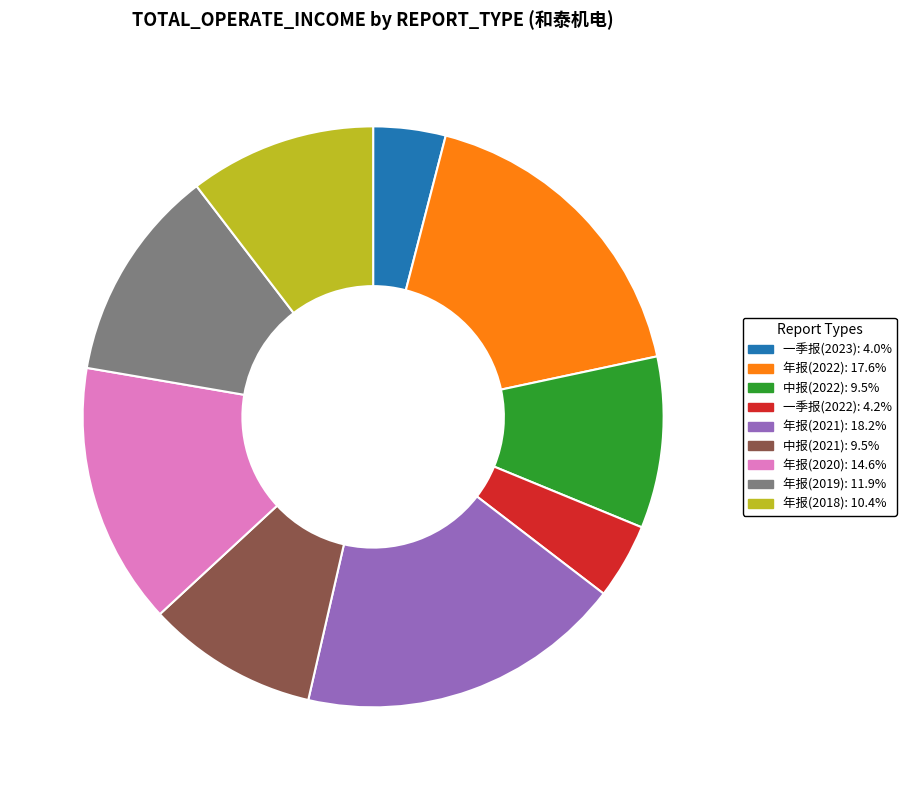

Does 一季报(2023) account for over 50% of the chart?

No